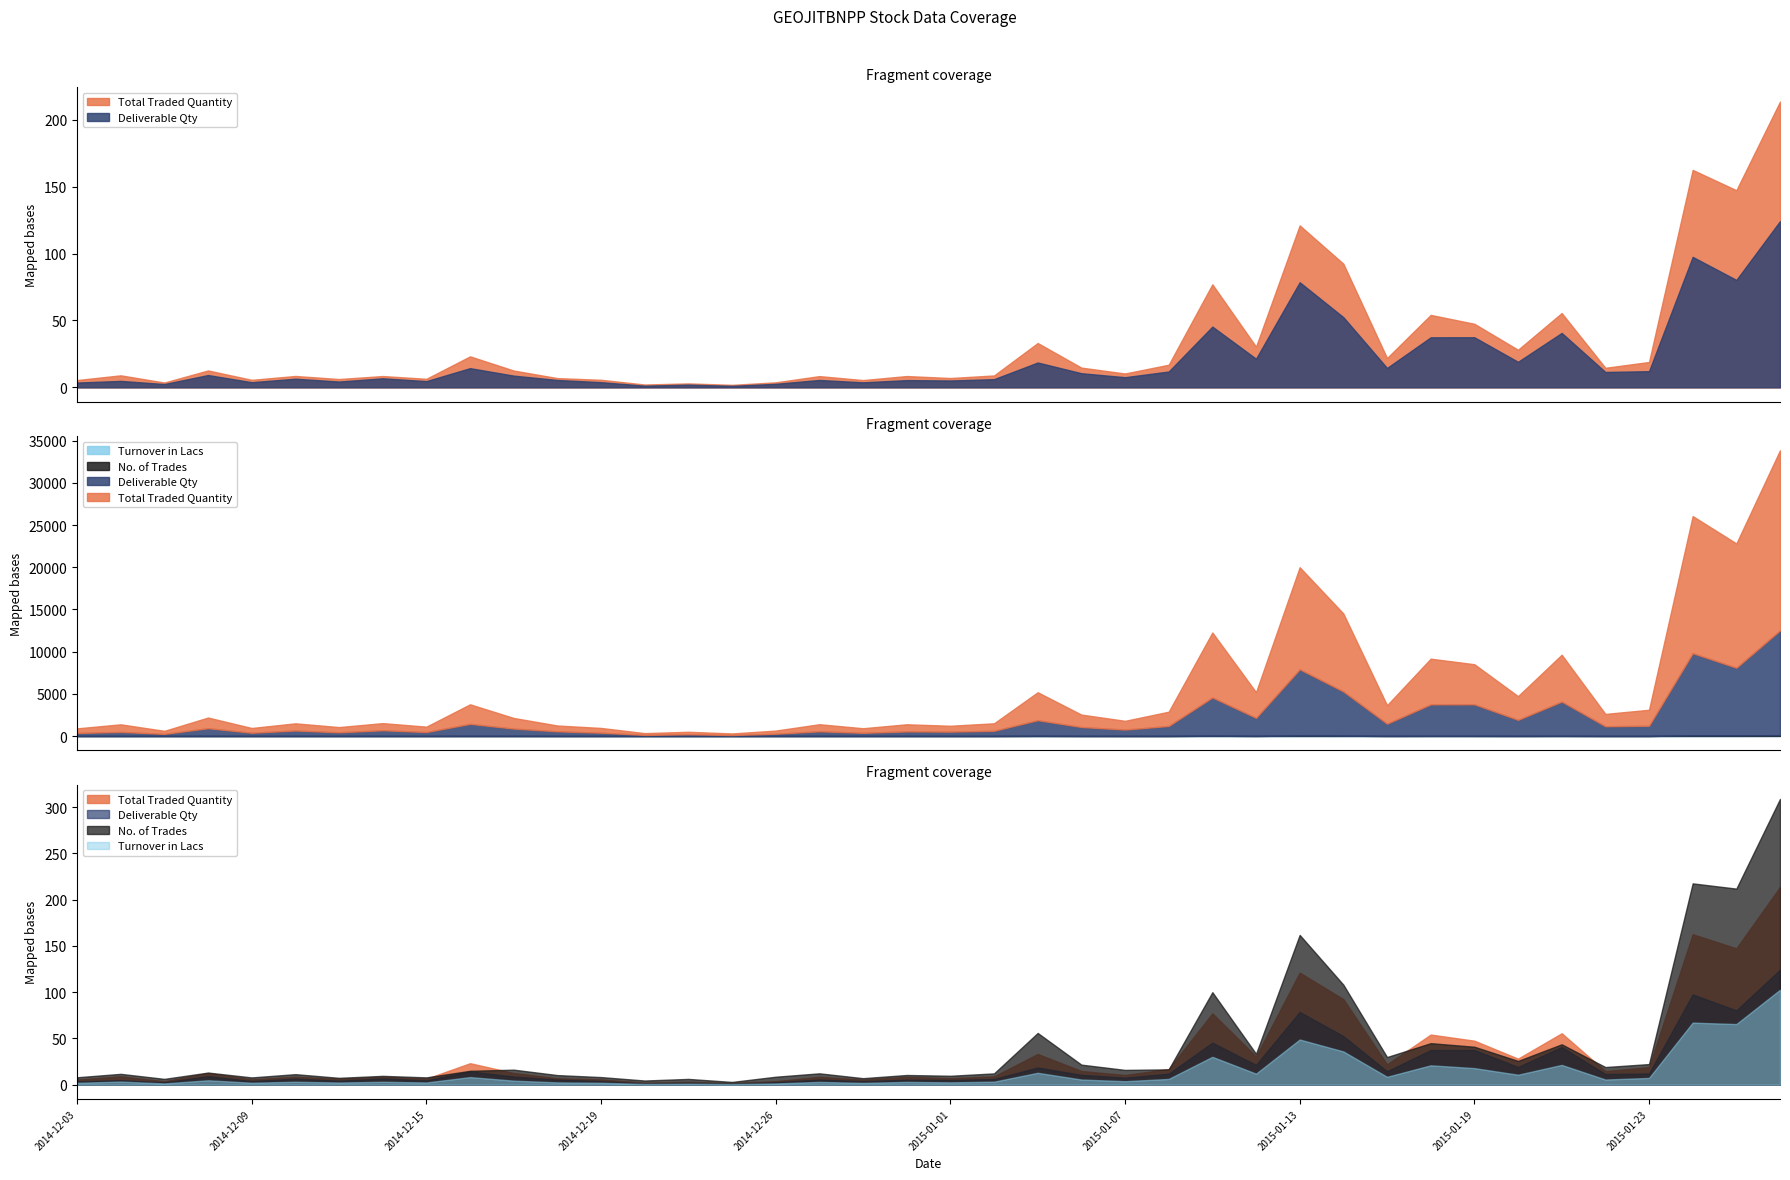

Which series has the widest spread of values?

Total Traded Quantity